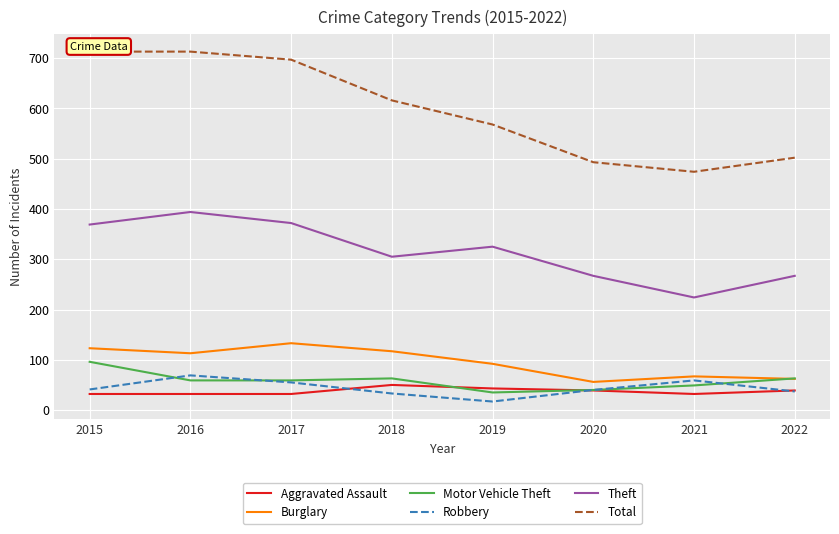

How many lines are shown in the chart?

6